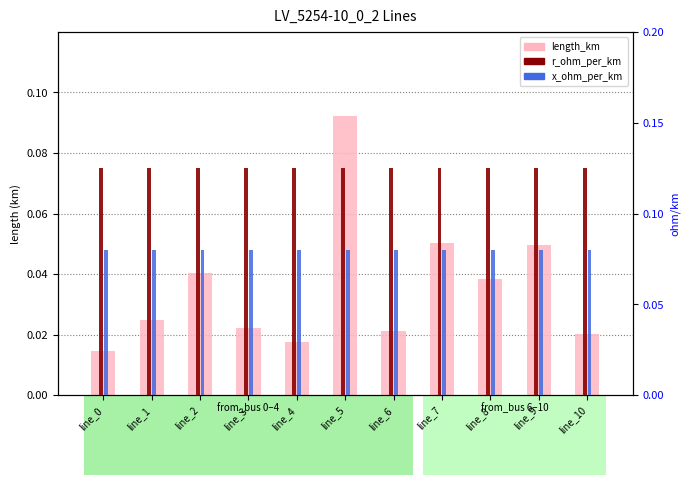

Which series has the largest total across all categories?

r_ohm_per_km